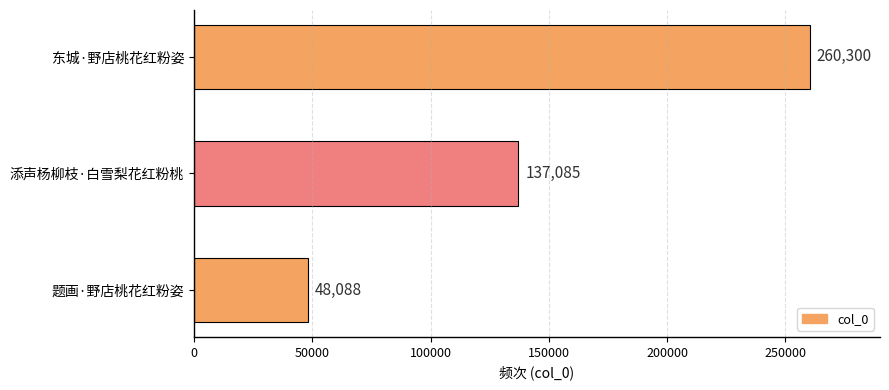

How many data points does each series have?

3